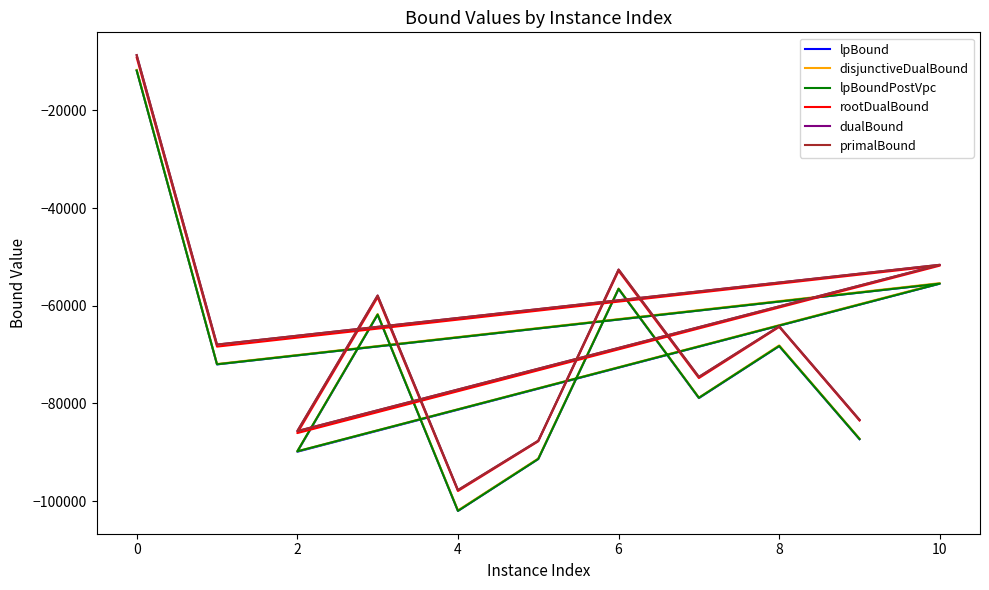

What is the difference between the highest and lowest values at 10?

3747.8